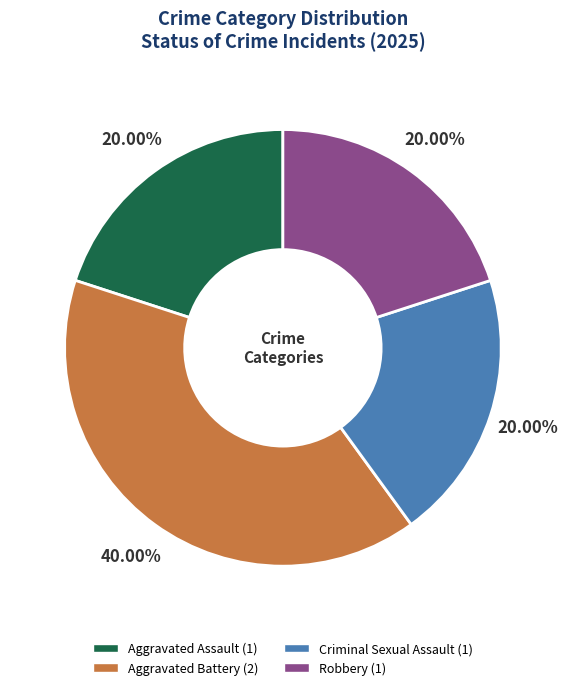

Count the number of slices in the pie.

4